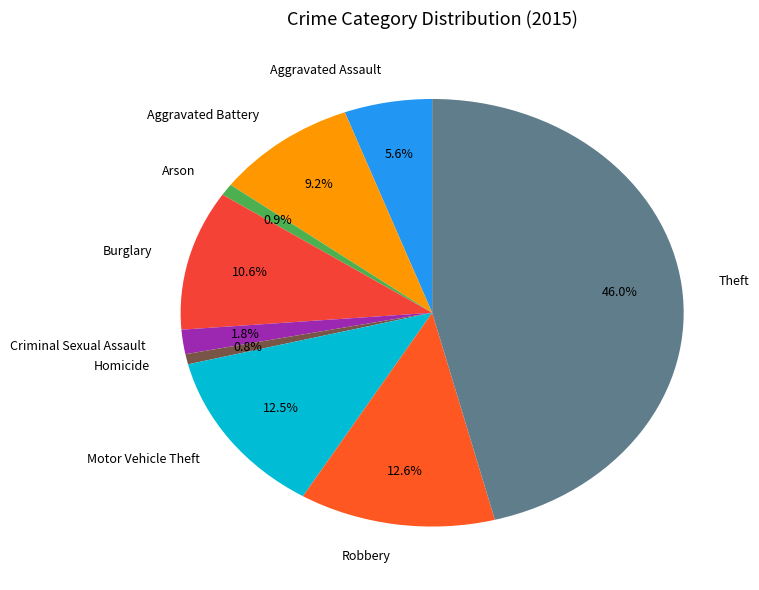

To the nearest percent, what is the average slice percentage?

11%